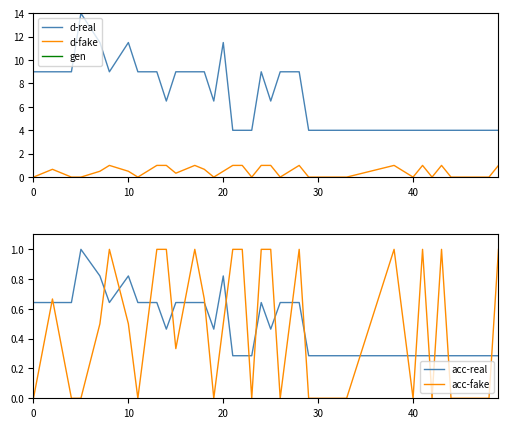

True or false: d-fake and d-real cross at least once.

False